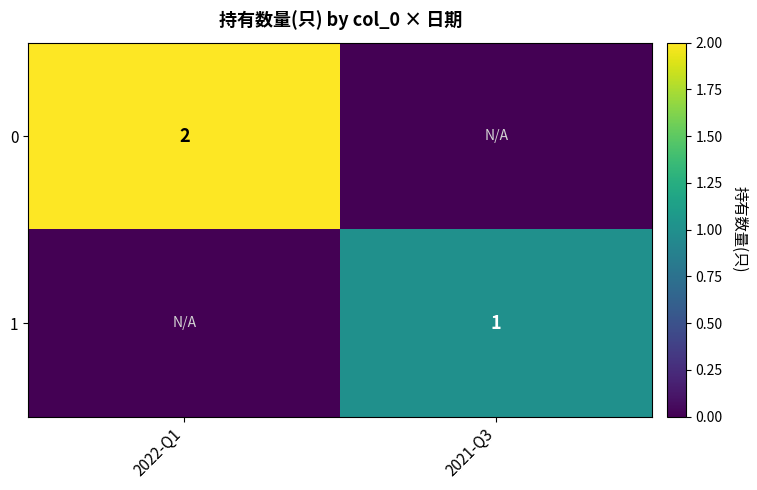

True or false: 1 has a value of 0 at 2021-Q3.

False